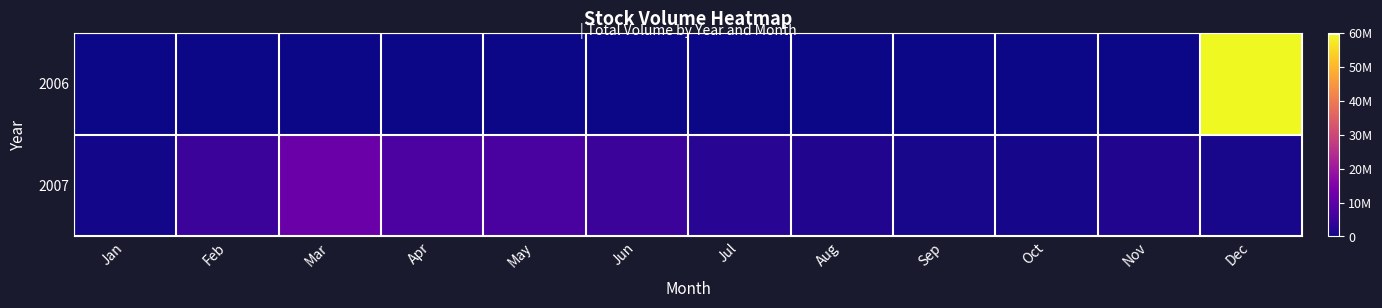

What is the maximum value shown in the chart?

59472836